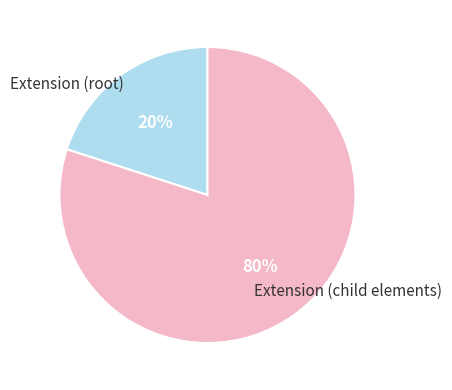

To the nearest percent, what is the difference between the largest and smallest slice percentages?

60%